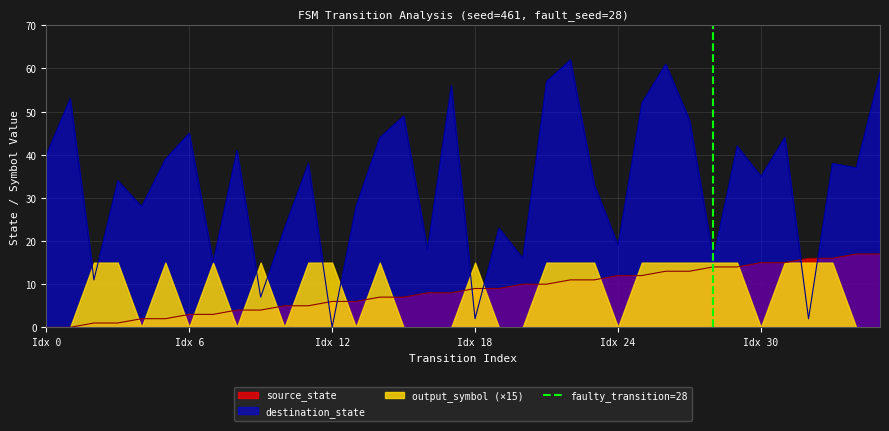

After their last crossing, which series has the higher values: destination_state or source_state?

destination_state